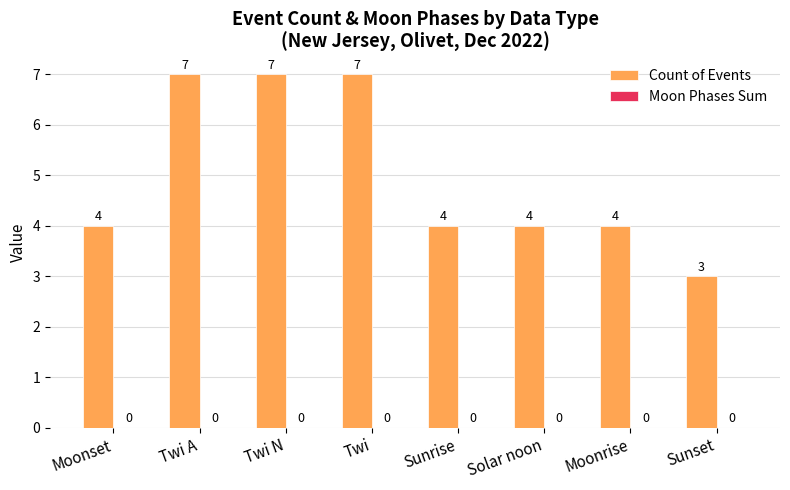

What is the ratio of the value at Twi N to the value at Sunset?

2.3